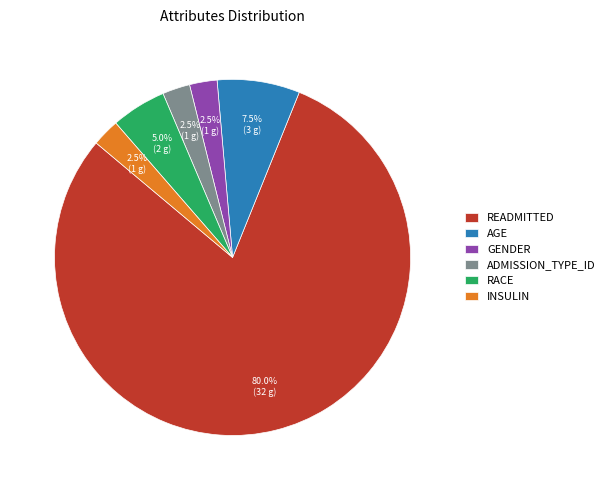

How many slices are in this pie chart?

6